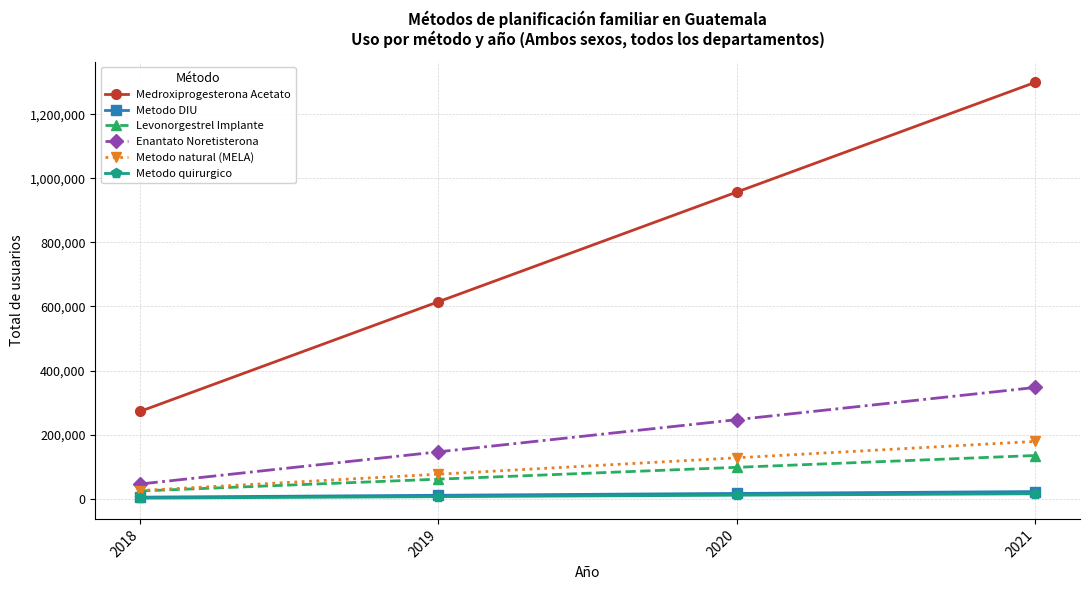

Rank the categories by Metodo natural (MELA) value from lowest to highest.

2018, 2019, 2020, 2021